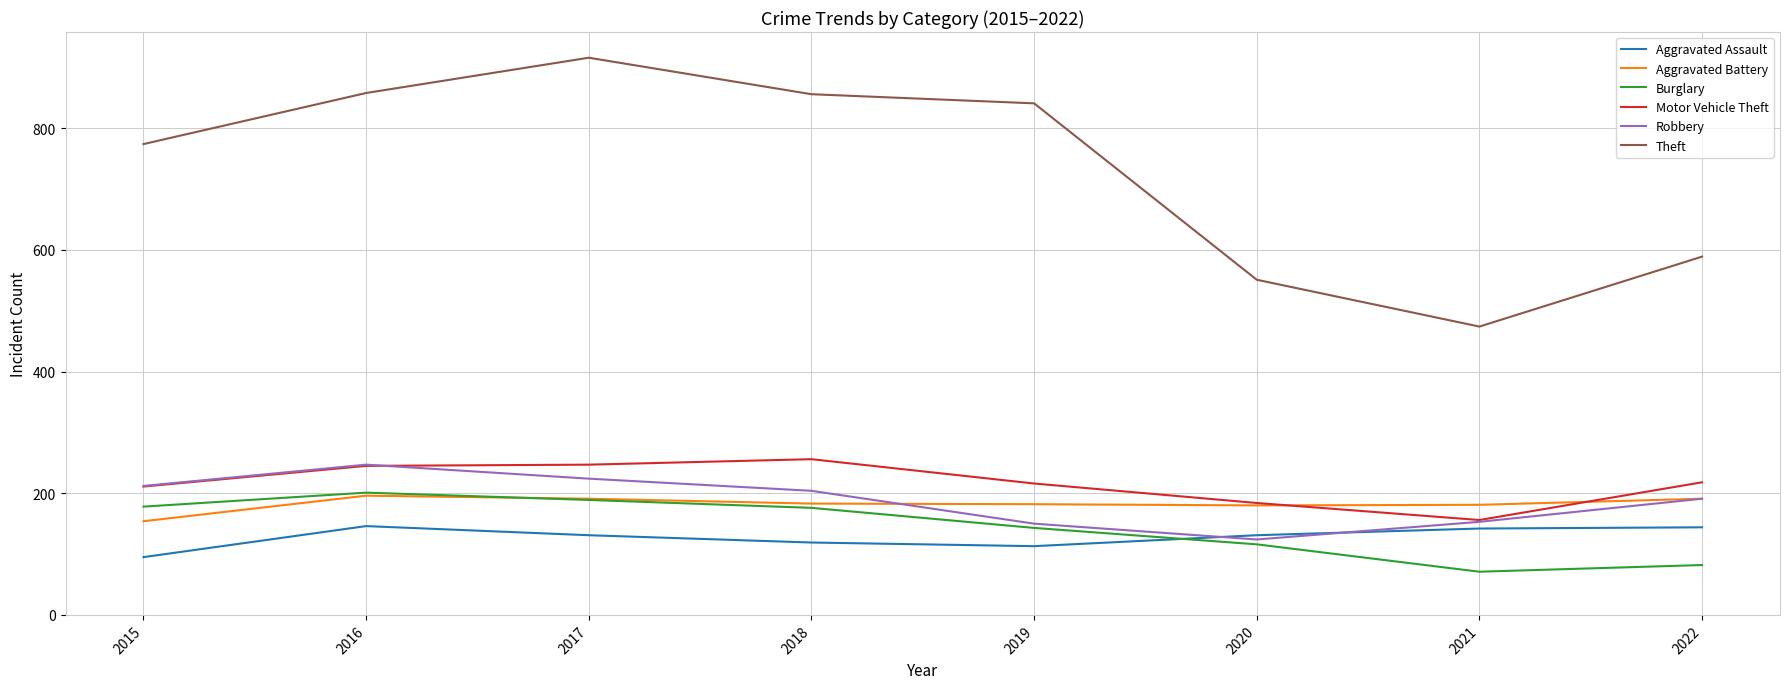

What are all the series names shown in the legend?

Aggravated Assault, Aggravated Battery, Burglary, Motor Vehicle Theft, Robbery, Theft